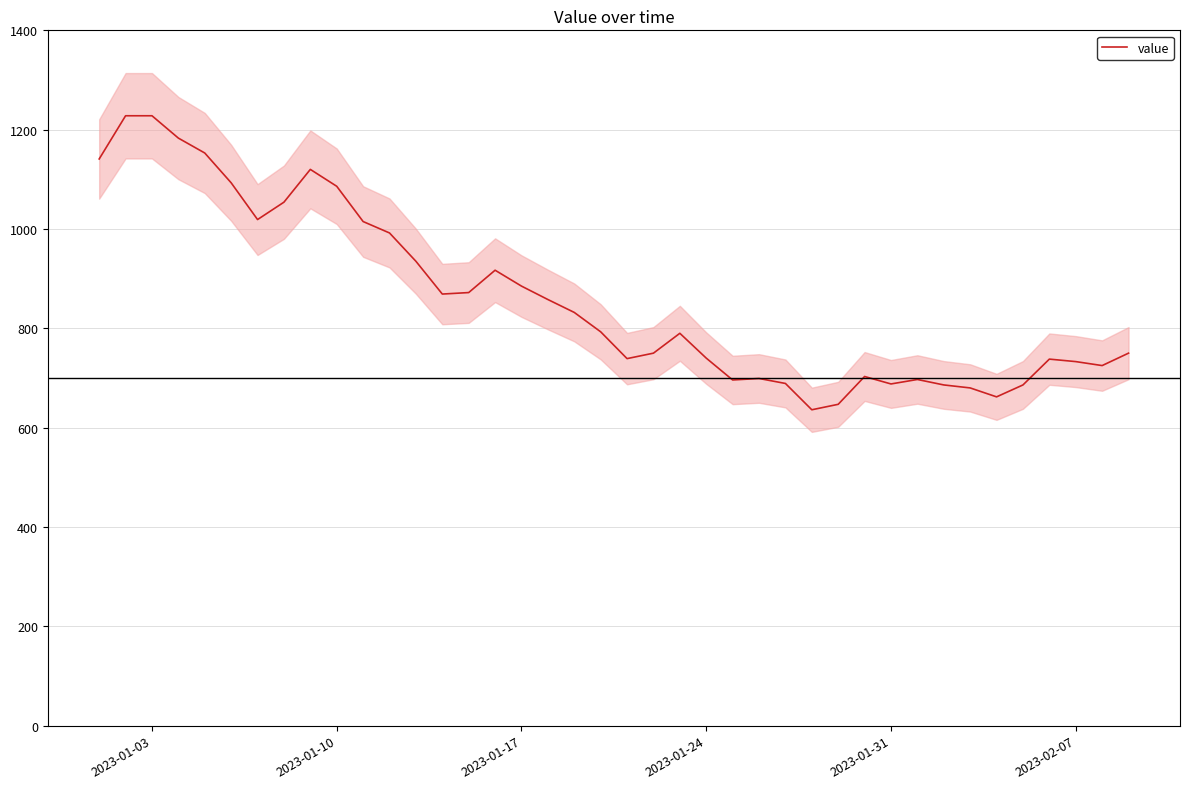

What is the value of the 11th point from the left?

1015